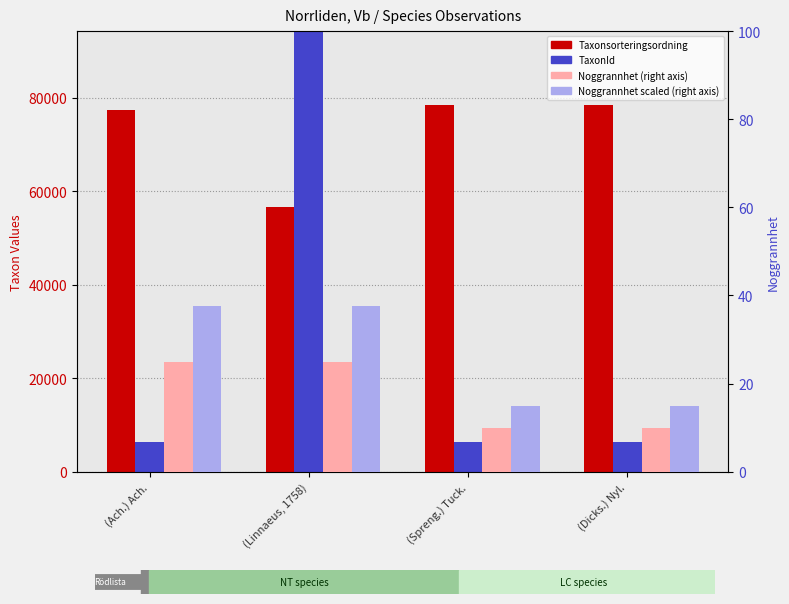

At which category is the sum across all series the highest?

(Linnaeus, 1758)